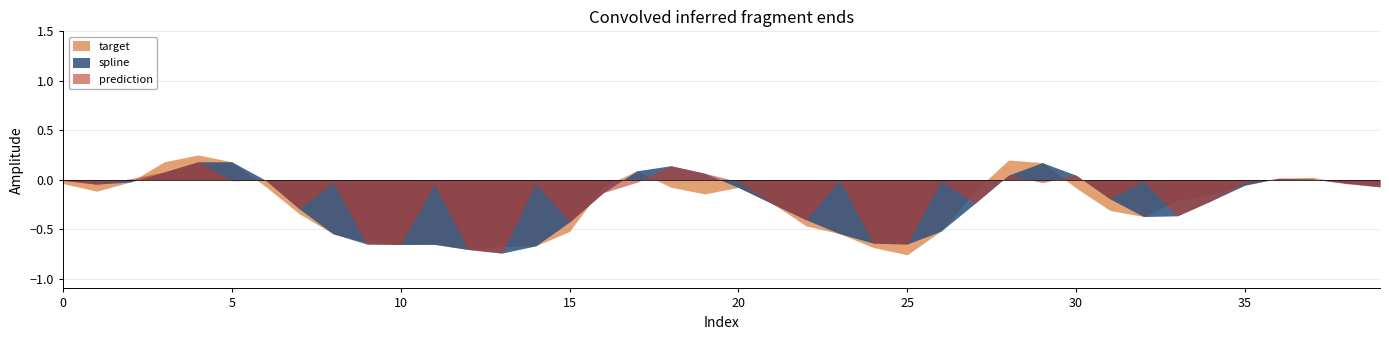

Rank the series at 15 from lowest to highest value.

target, spline, prediction